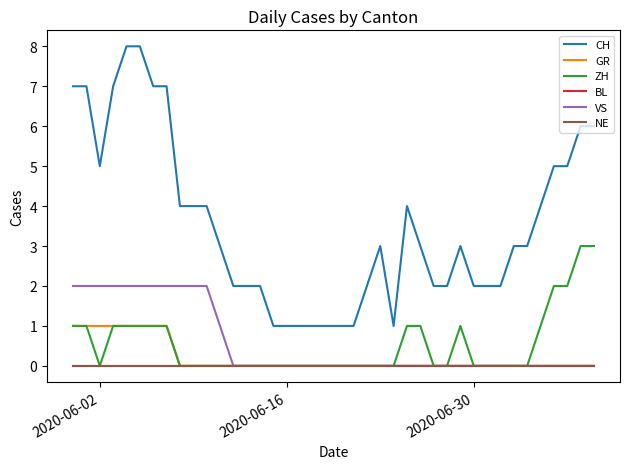

Does the chart have visible grid lines?

No